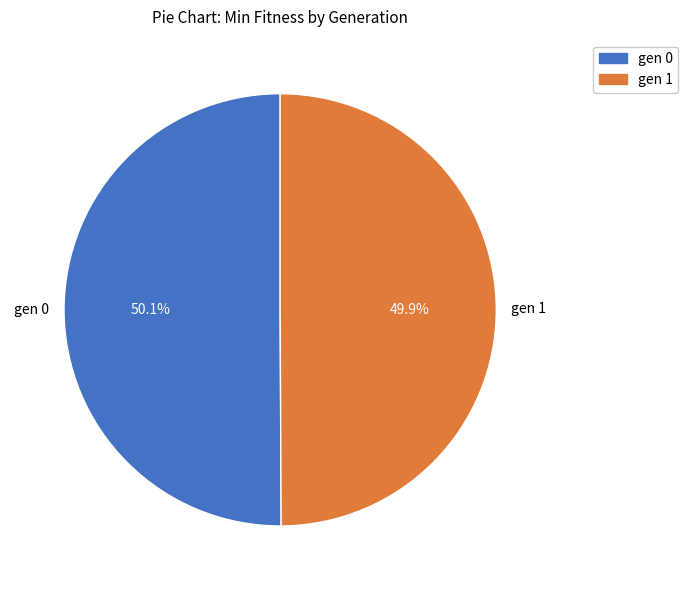

The gen 1 slice represents 56% of the pie. True or false?

False